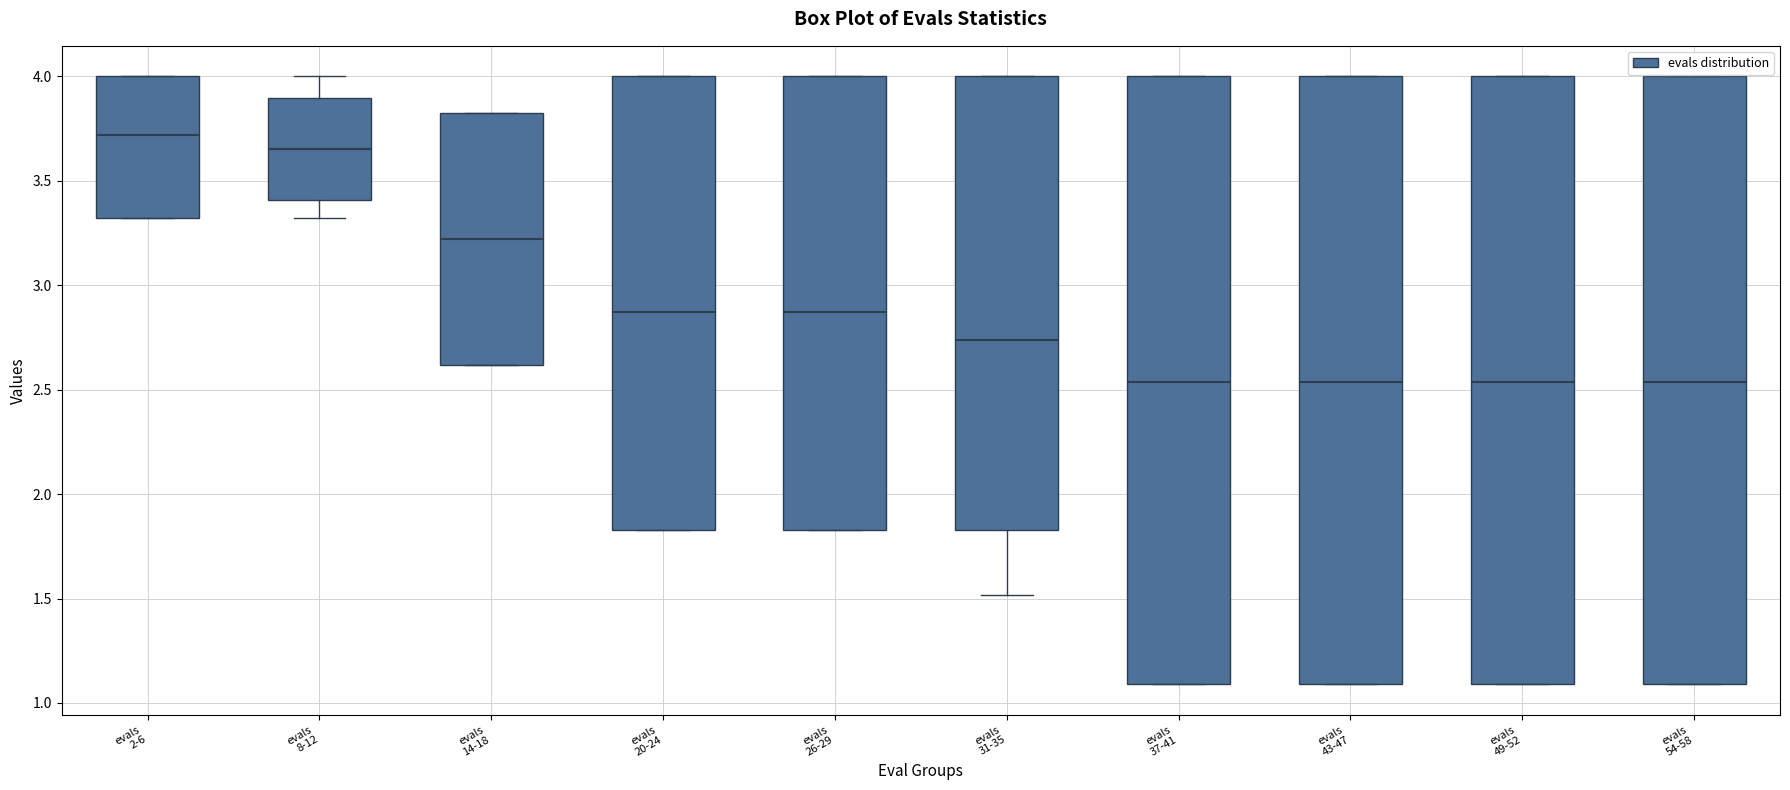

Reading left to right, transcribe this box plot: for each box, give where its median line is, the range the box spans, and where its two whiskers end, as read against the y-axis. The values are not printed on the chart, so give them approximately, as read against the axis.

evals 2-6: median 3.70, box 3.30 to 4.00, whiskers 3.30 to 4.00
evals 8-12: median 3.65, box 3.40 to 3.90, whiskers 3.30 to 4.00
evals 14-18: median 3.20, box 2.60 to 3.80, whiskers 2.60 to 3.80
evals 20-24: median 2.85, box 1.85 to 4.00, whiskers 1.85 to 4.00
evals 26-29: median 2.85, box 1.85 to 4.00, whiskers 1.85 to 4.00
evals 31-35: median 2.75, box 1.85 to 4.00, whiskers 1.50 to 4.00
evals 37-41: median 2.55, box 1.10 to 4.00, whiskers 1.10 to 4.00
evals 43-47: median 2.55, box 1.10 to 4.00, whiskers 1.10 to 4.00
evals 49-52: median 2.55, box 1.10 to 4.00, whiskers 1.10 to 4.00
evals 54-58: median 2.55, box 1.10 to 4.00, whiskers 1.10 to 4.00